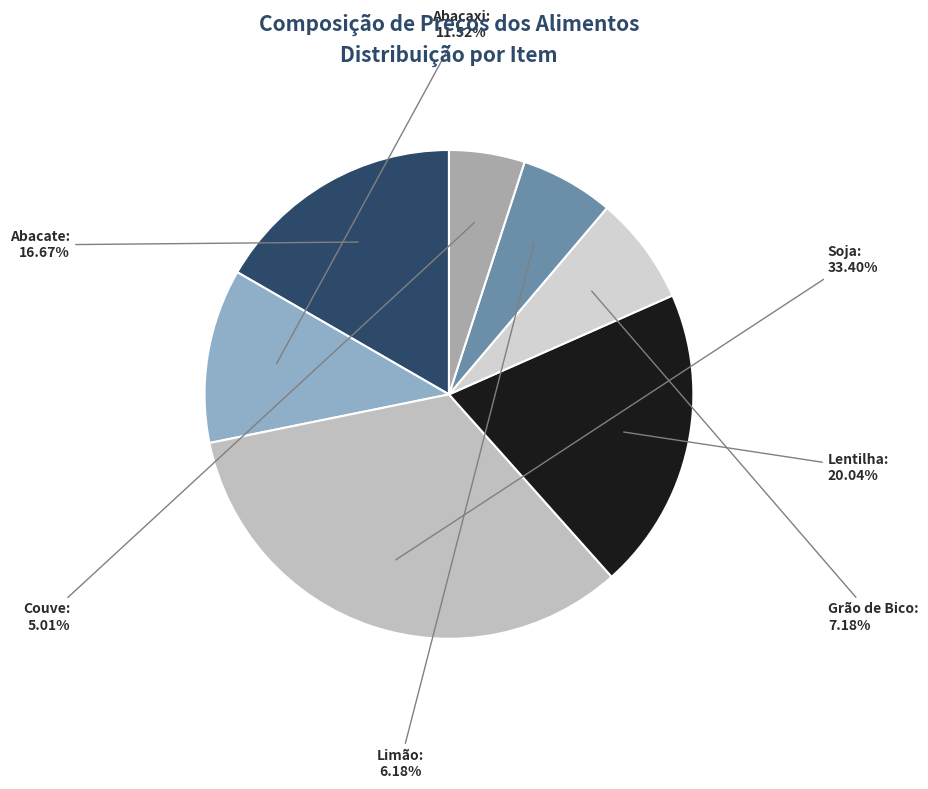

How many slices are in this pie chart?

7